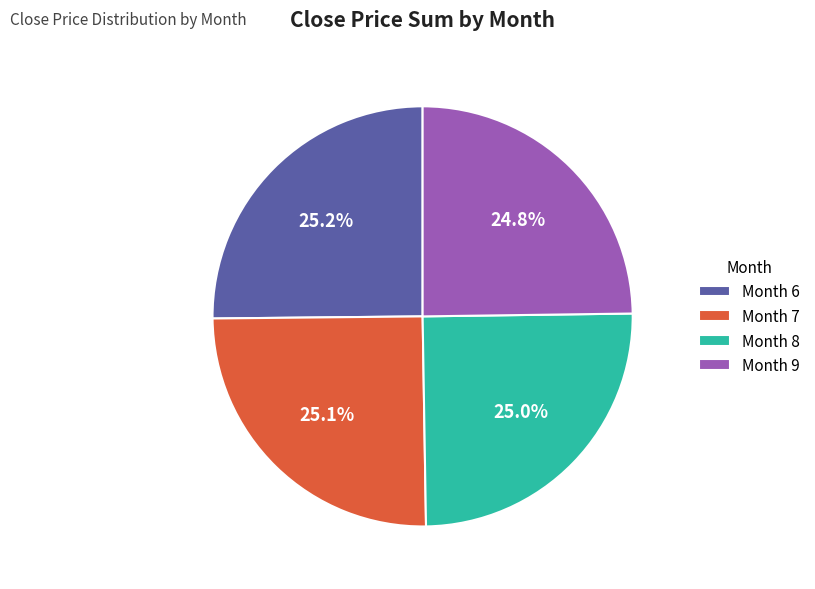

What is the total percentage of Month 7 and Month 9?

49.9%